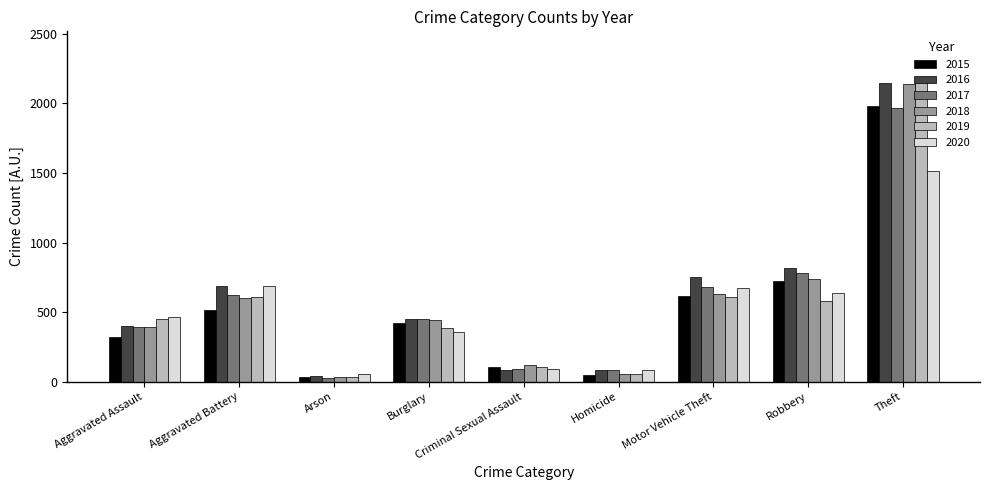

The value of 2016 at Aggravated Battery is 691. True or false?

True